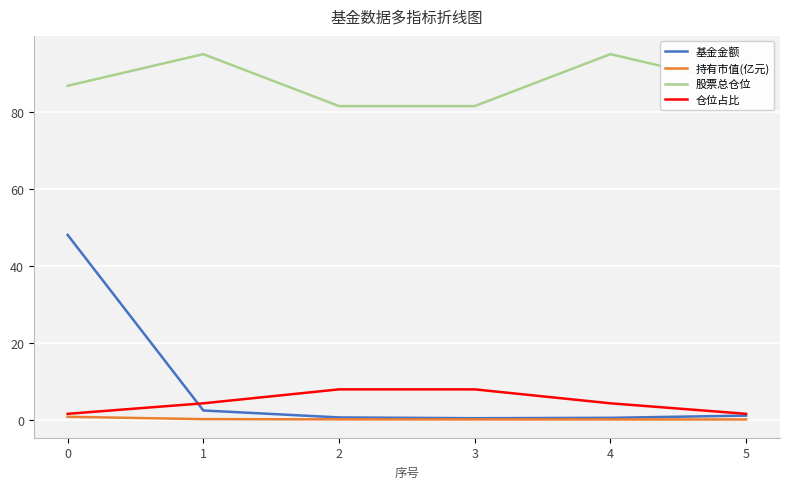

True or false: 股票总仓位 and 持有市值(亿元) intersect in this chart.

False